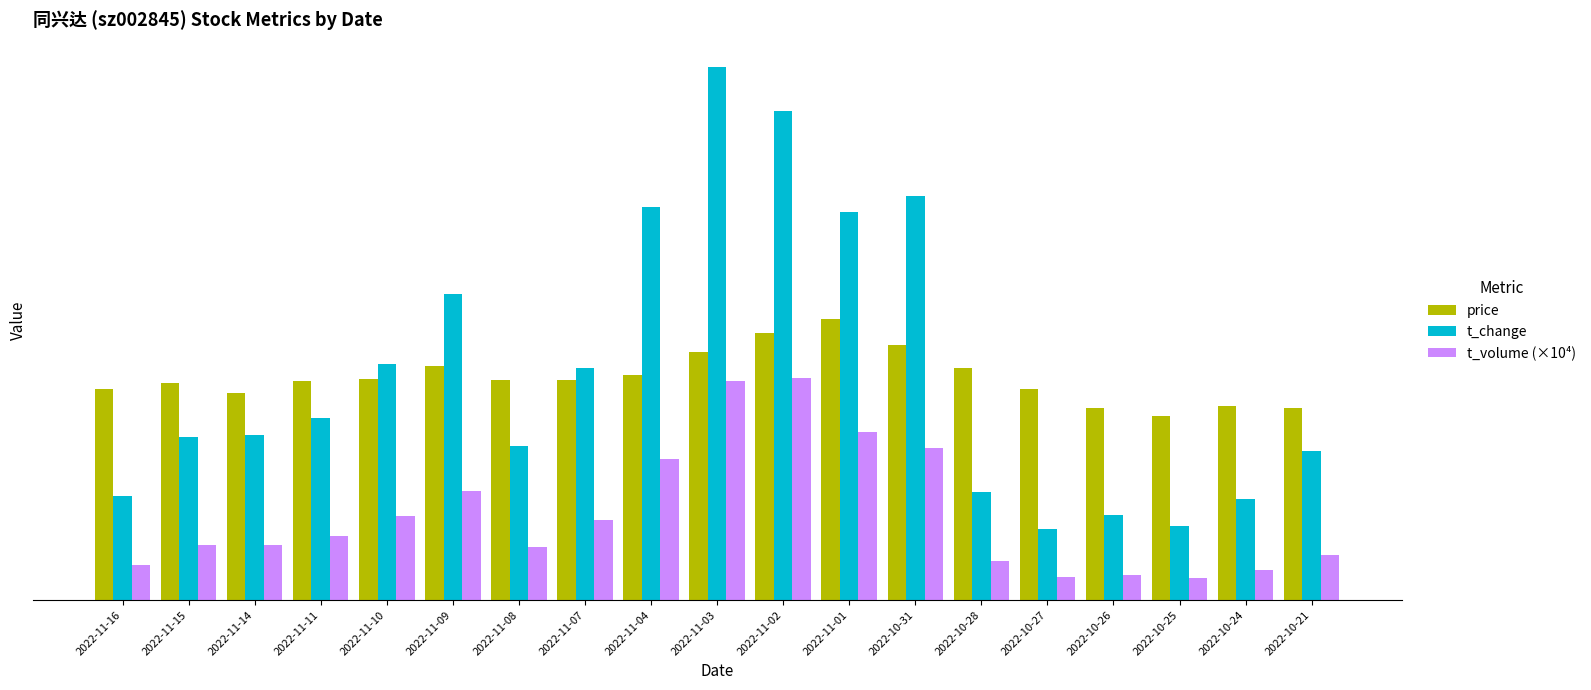

What is the smallest value displayed?

1.5